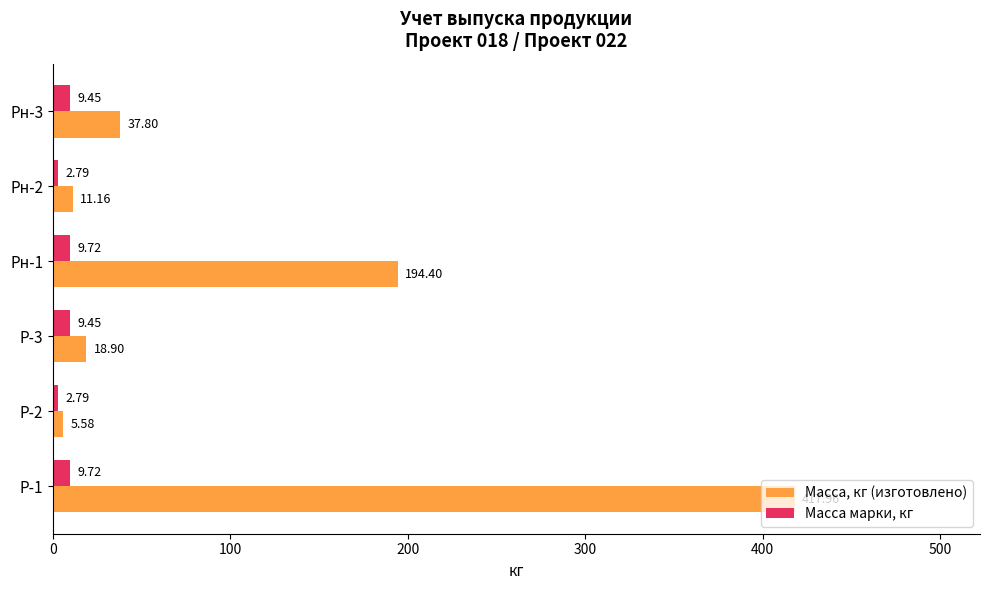

What is the difference between the second highest and minimum values in the Масса марки, кг series?

6.9